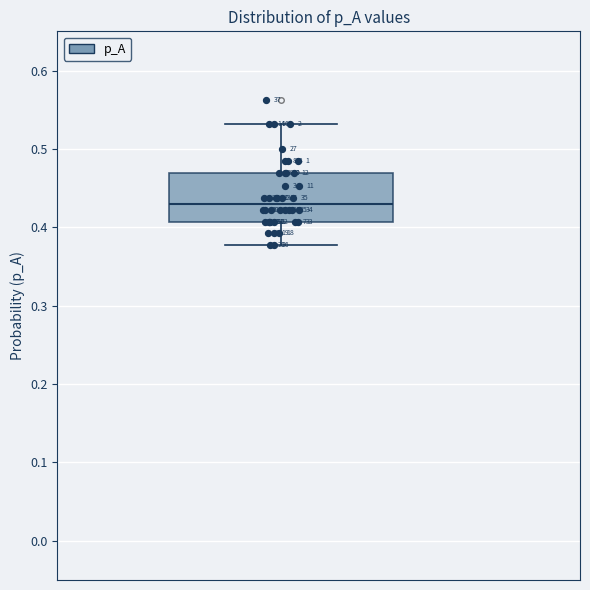

Read this box plot against the y-axis: the position of the median line, the range covered by the box, and the ends of both whiskers. The values are not printed on the chart, so give them approximately, as read against the axis.

median 0.43, box 0.41 to 0.47, whiskers 0.38 to 0.53